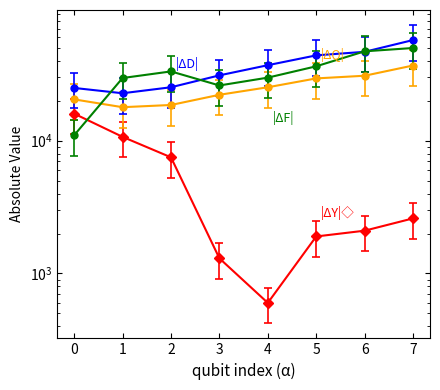

Is this an area chart (filled region under the line)?

No